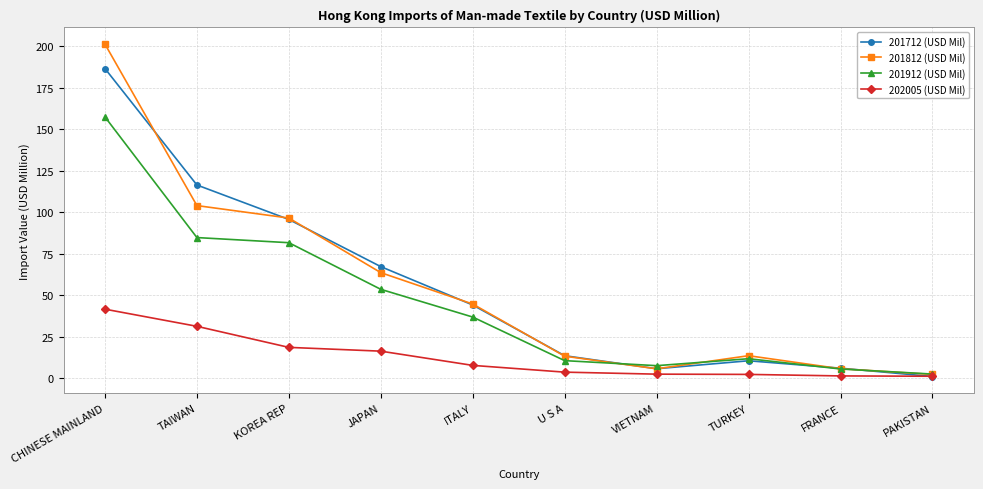

Where is the first local minimum for 201712 (USD Mil)?

VIETNAM